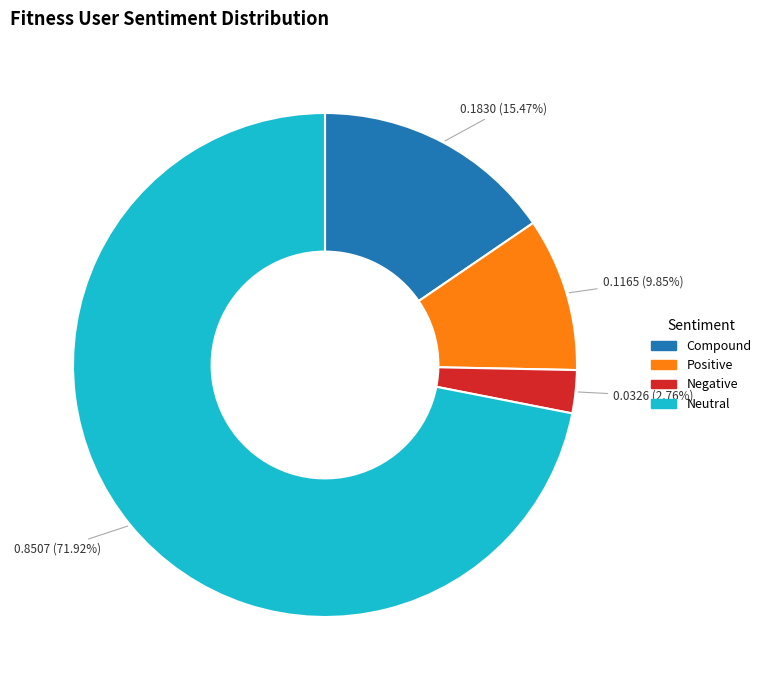

Count the number of slices in the pie.

4